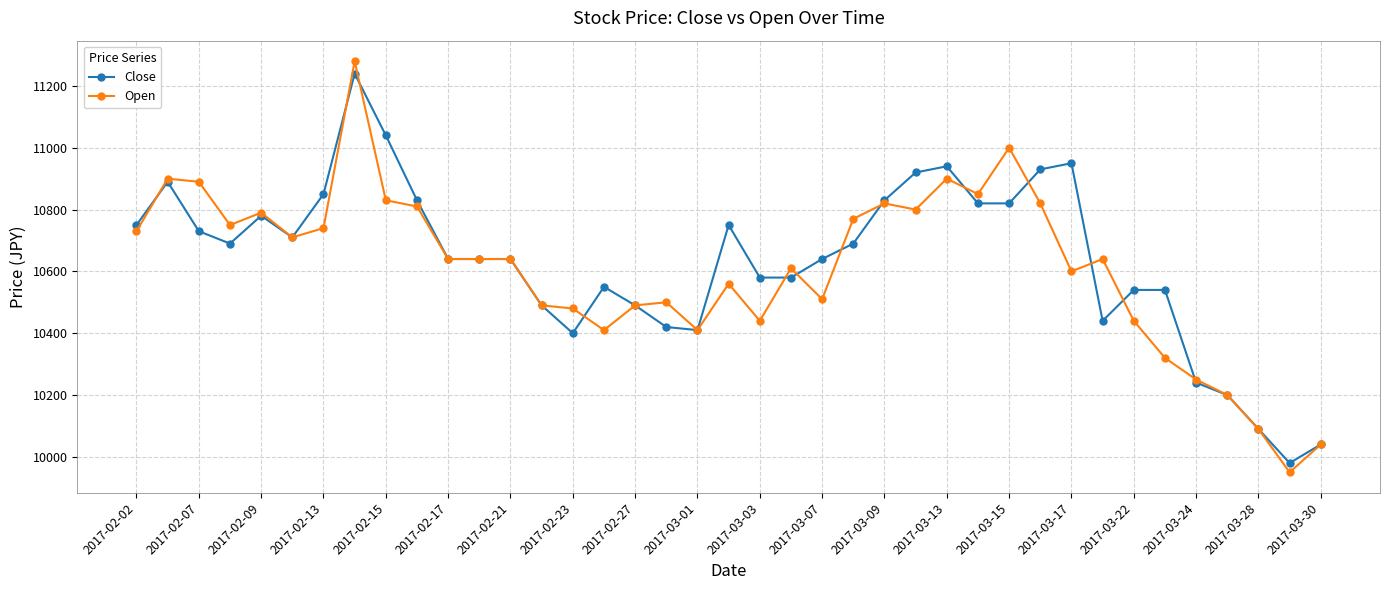

What is the lowest value of the Close series?

9980